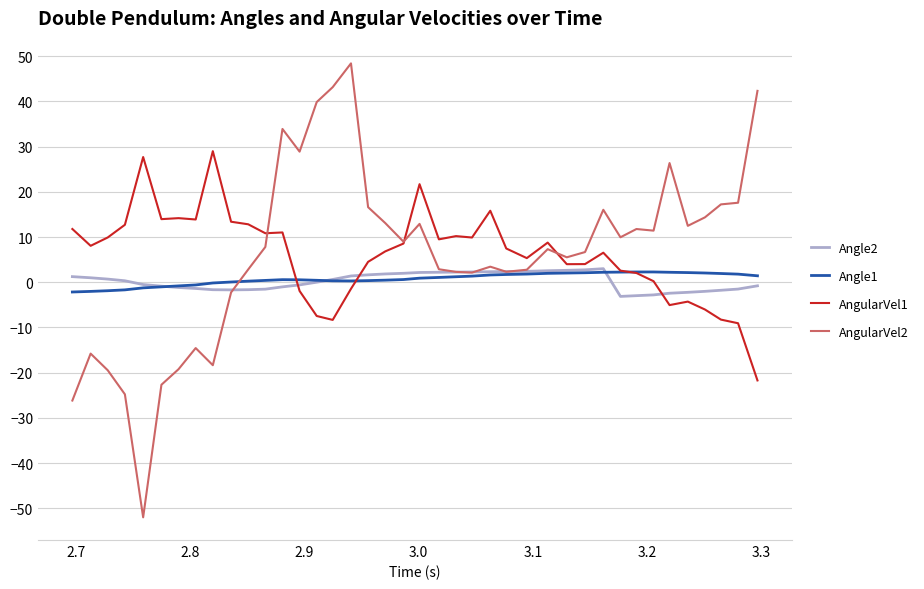

Which series ends up on top after the final intersection of AngularVel1 and Angle2?

Angle2